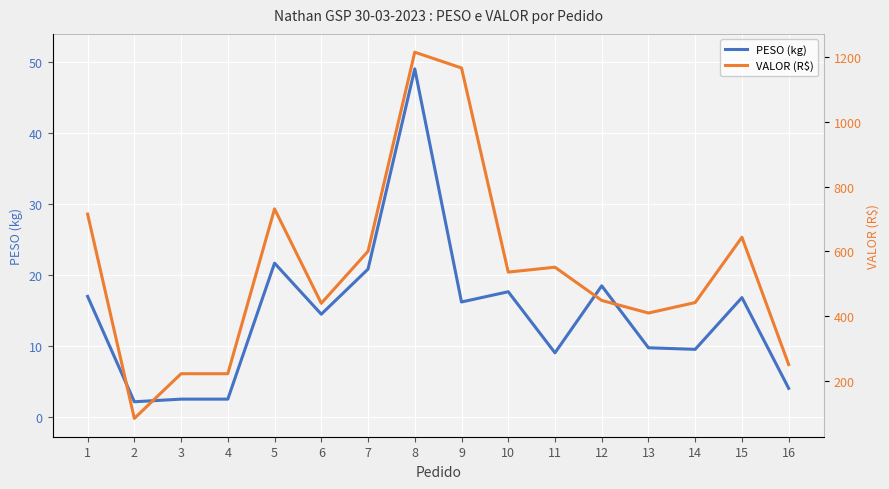

Reading left to right, list all the values displayed in this chart.

PESO (kg): 1=17.0	2=2.2	3=2.6	4=2.6	5=21.7	6=14.5	7=20.8	8=49.0	9=16.2	10=17.7	11=9.1	12=18.5	13=9.8	14=9.6	15=16.8	16=4.1
VALOR (R$): 1=715.1	2=85.5	3=223.2	4=223.2	5=731.1	6=440.2	7=600.5	8=1214.0	9=1165.4	10=536.4	11=551.4	12=449.0	13=410.2	14=442.5	15=643.7	16=251.5